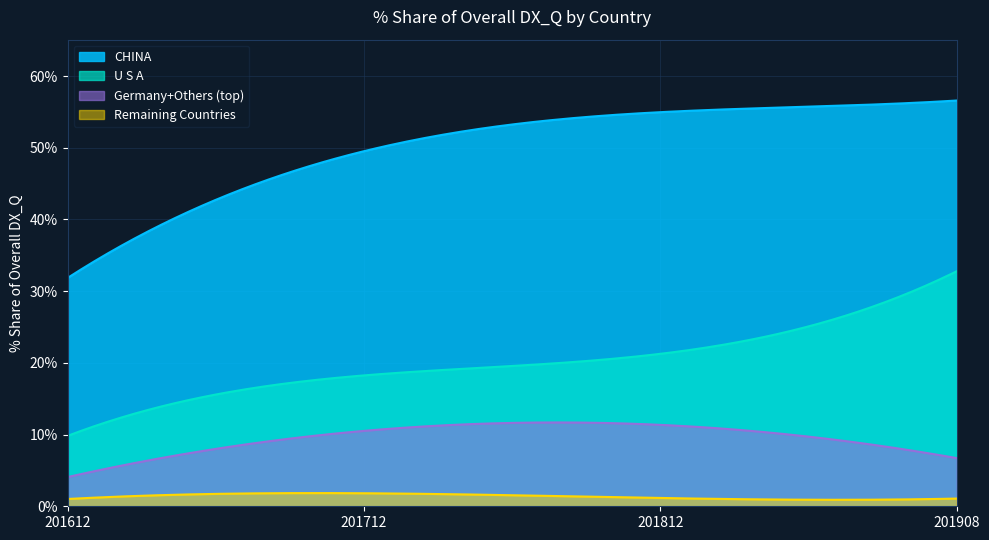

What is the sum of all 201812_% Share values?

88.7